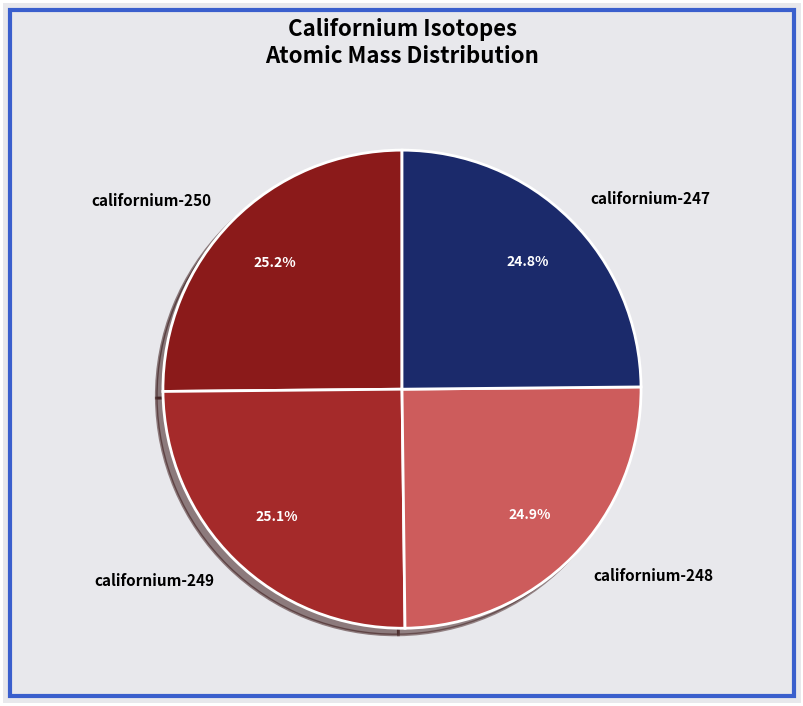

How many slices are in this pie chart?

4